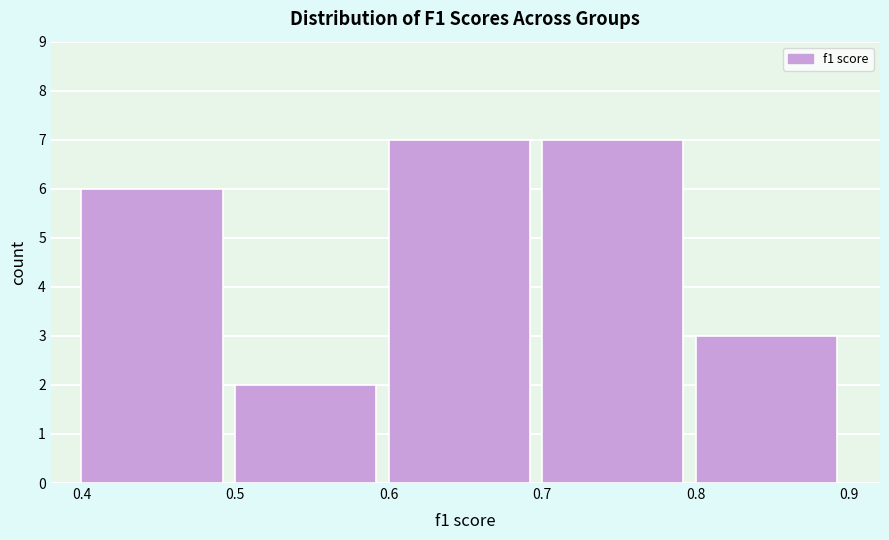

Reading left to right, transcribe this chart: for each bar, give the range it covers on the x-axis and its height. The values are not printed on the chart, so give them approximately, as read against the axis.

0.4 to 0.5: 6
0.5 to 0.6: 2
0.6 to 0.7: 7
0.7 to 0.8: 7
0.8 to 0.9: 3